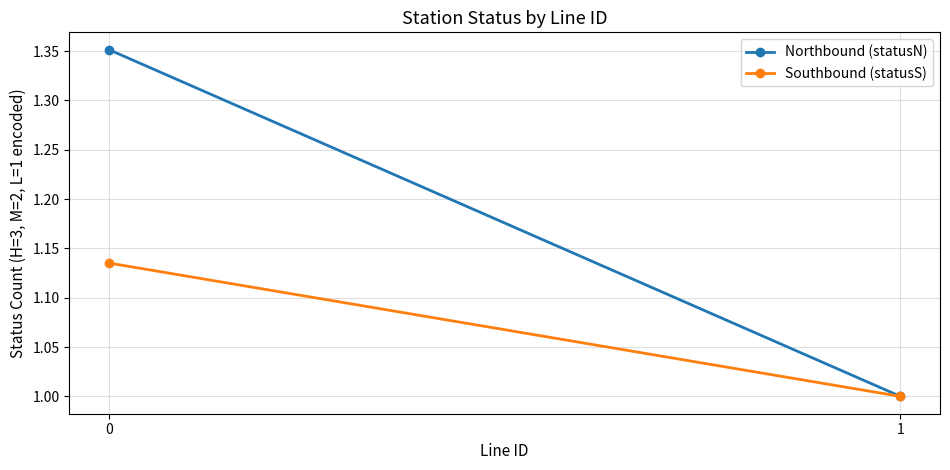

Is it true that Northbound (statusN) equals 1.0 at 1?

True